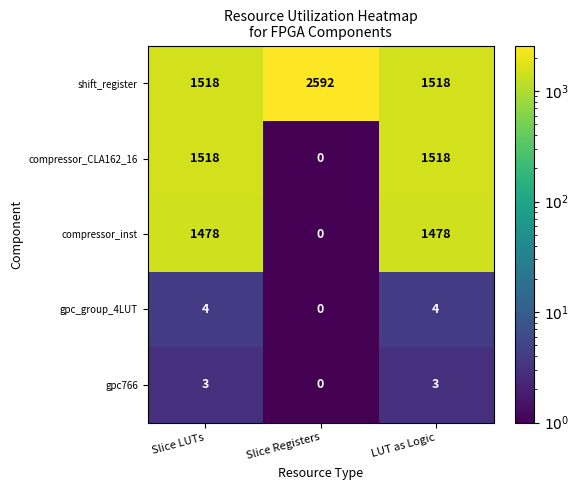

Reading left to right, list all the values displayed in this chart.

shift_register: 1518	2592	1518
compressor_CLA162_16: 1518	0	1518
compressor_inst: 1478	0	1478
gpc_group_4LUT: 4	0	4
gpc766: 3	0	3